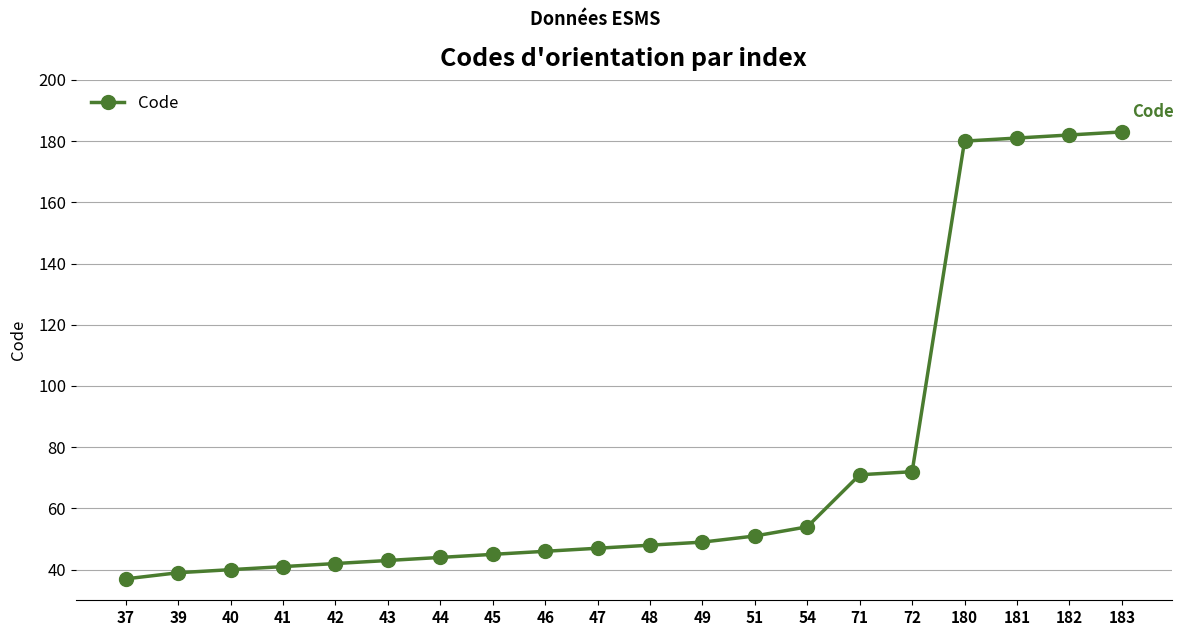

Is it true that the value at 181 is 181?

True